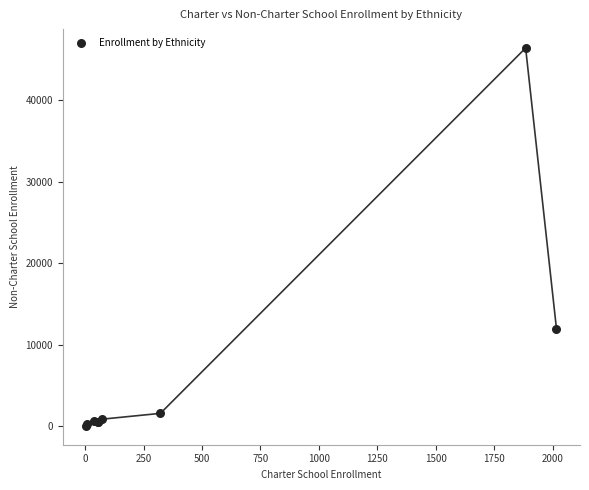

What Y value in the scatter plot is closest to 23246?

11946